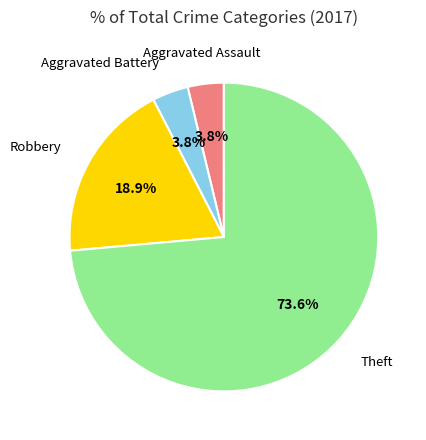

Does any single category account for the majority?

Yes